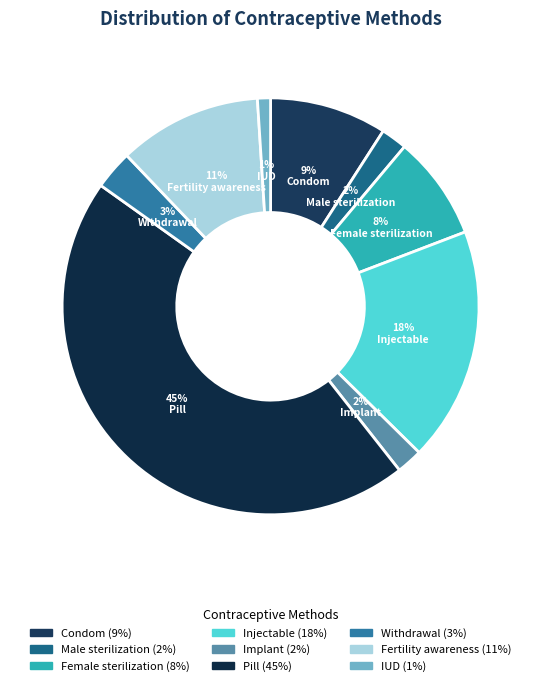

Does any single category account for the majority?

No